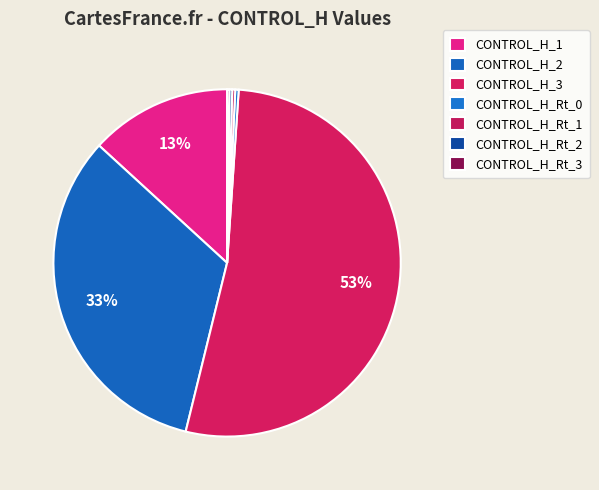

Count the number of slices in the pie.

7